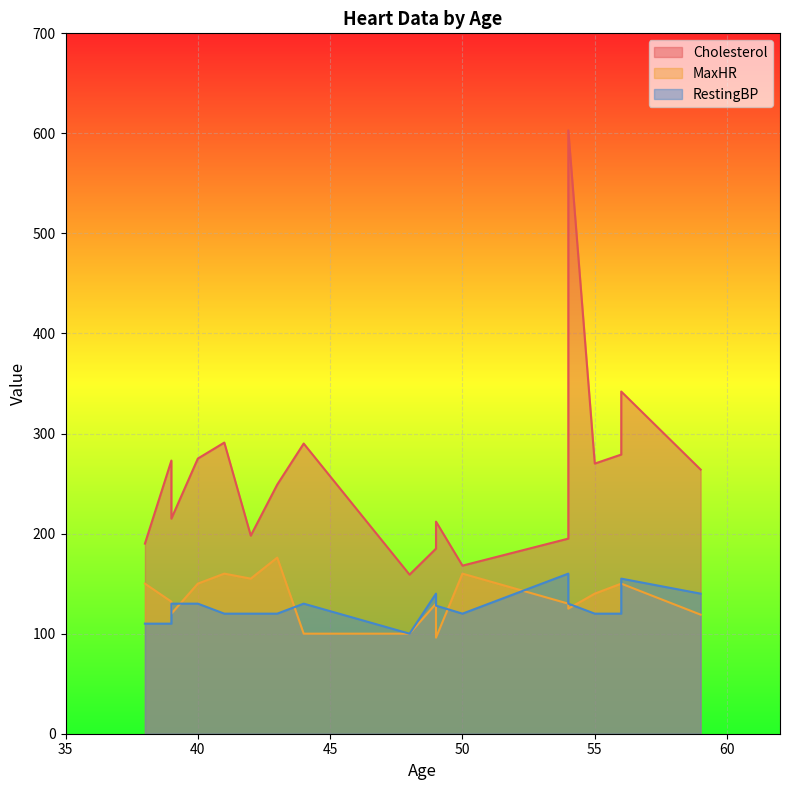

Rank the series by their maximum value, from highest to lowest.

Cholesterol, MaxHR, RestingBP